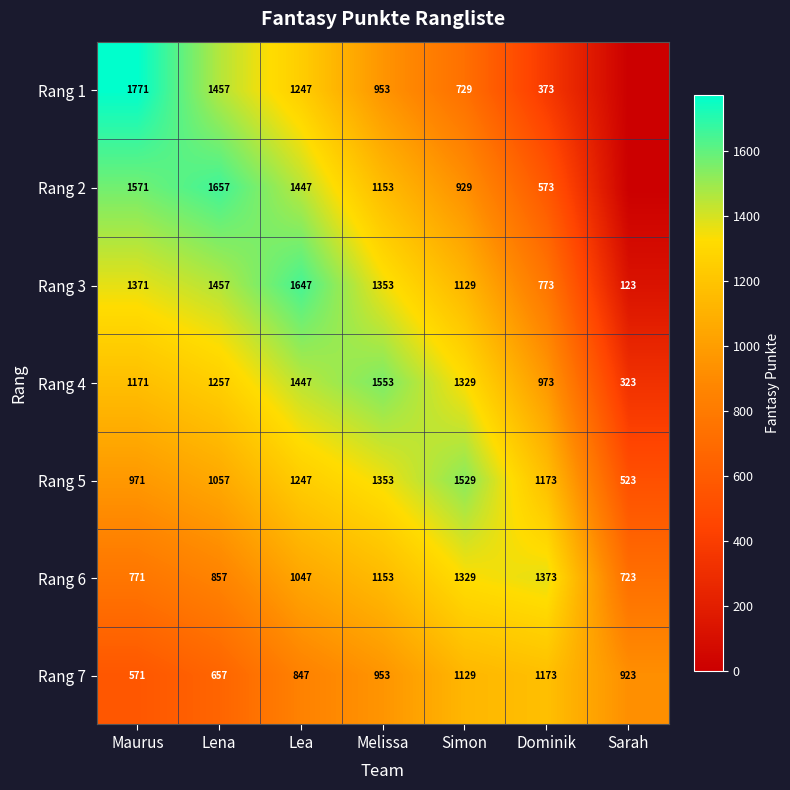

Is the value of Rang 5 at Lea greater than the value of Rang 2 at Melissa?

Yes